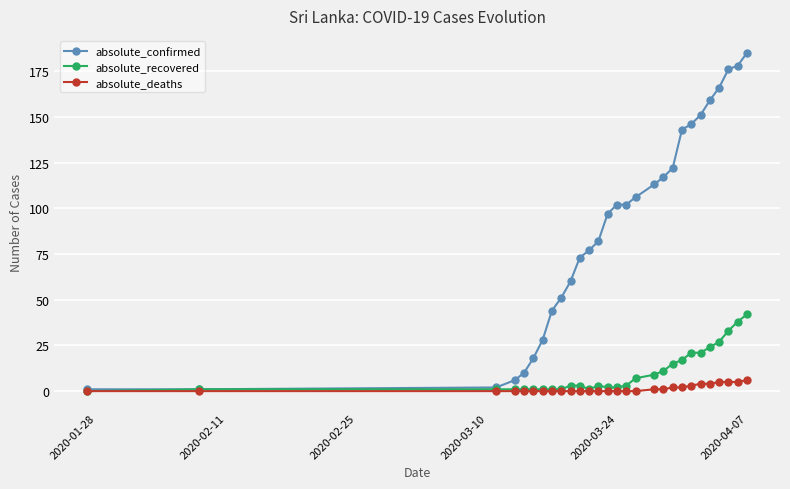

Which series has the largest total across all categories?

absolute_confirmed